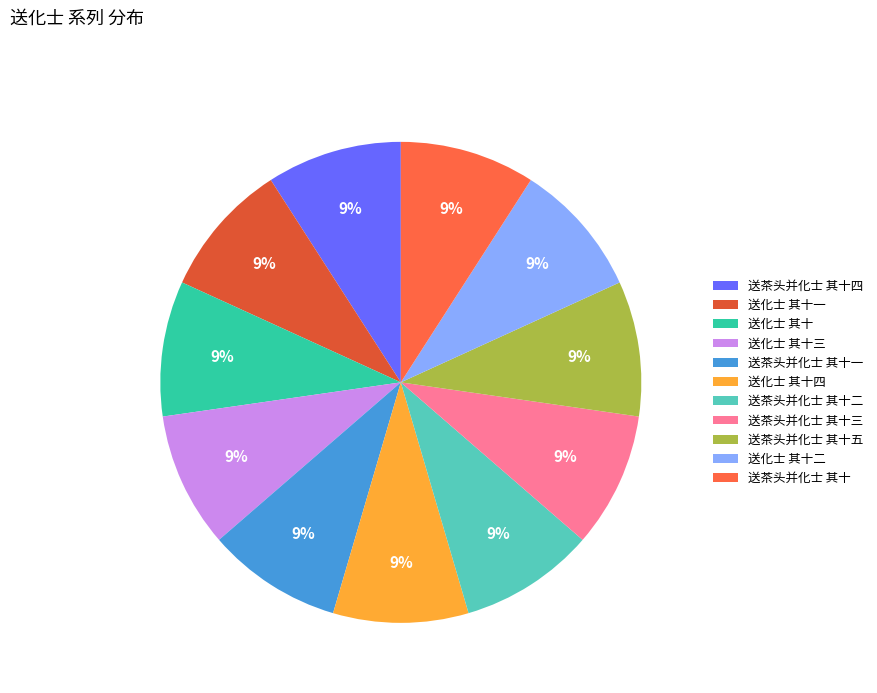

What portion of the pie excludes 送化士 其十三?

90.9%